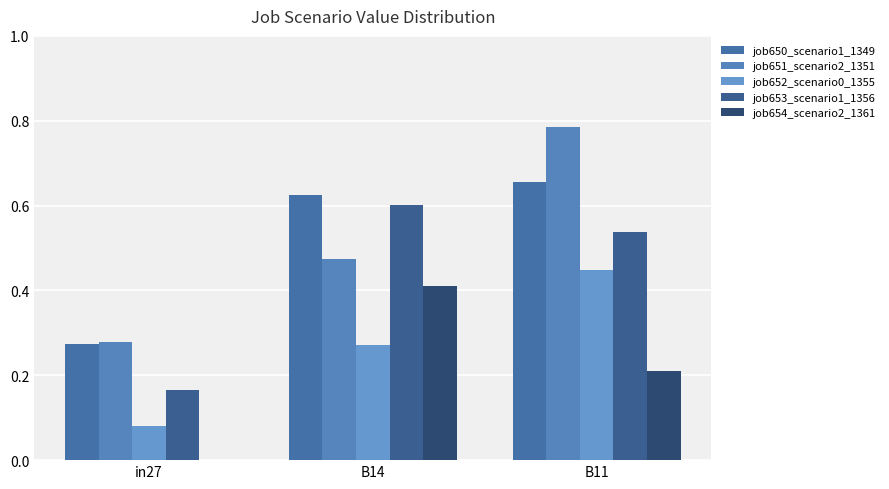

What position from the right is B11?

1